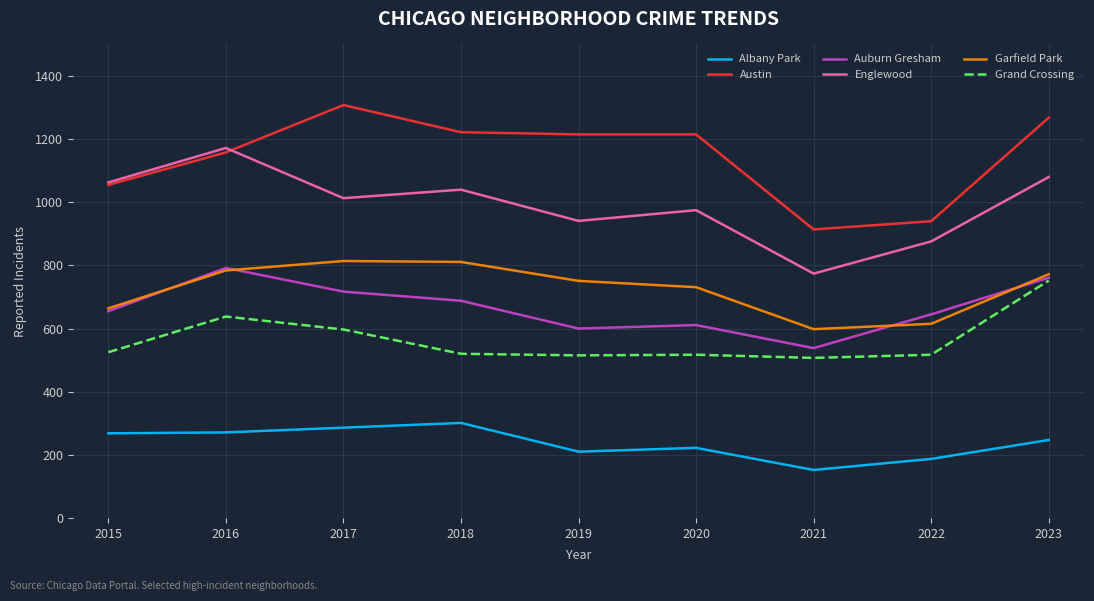

True or false: Albany Park and Englewood cross at least once.

False